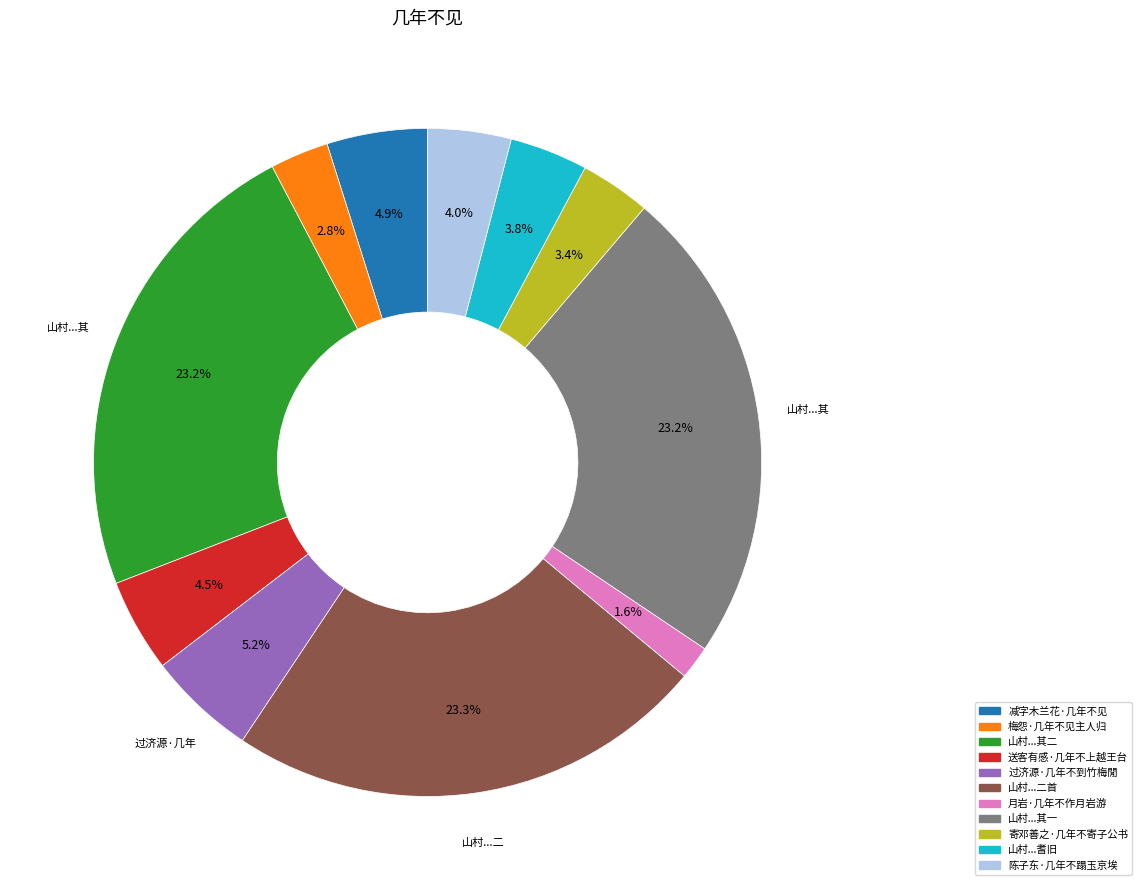

Does any single category account for the majority?

No